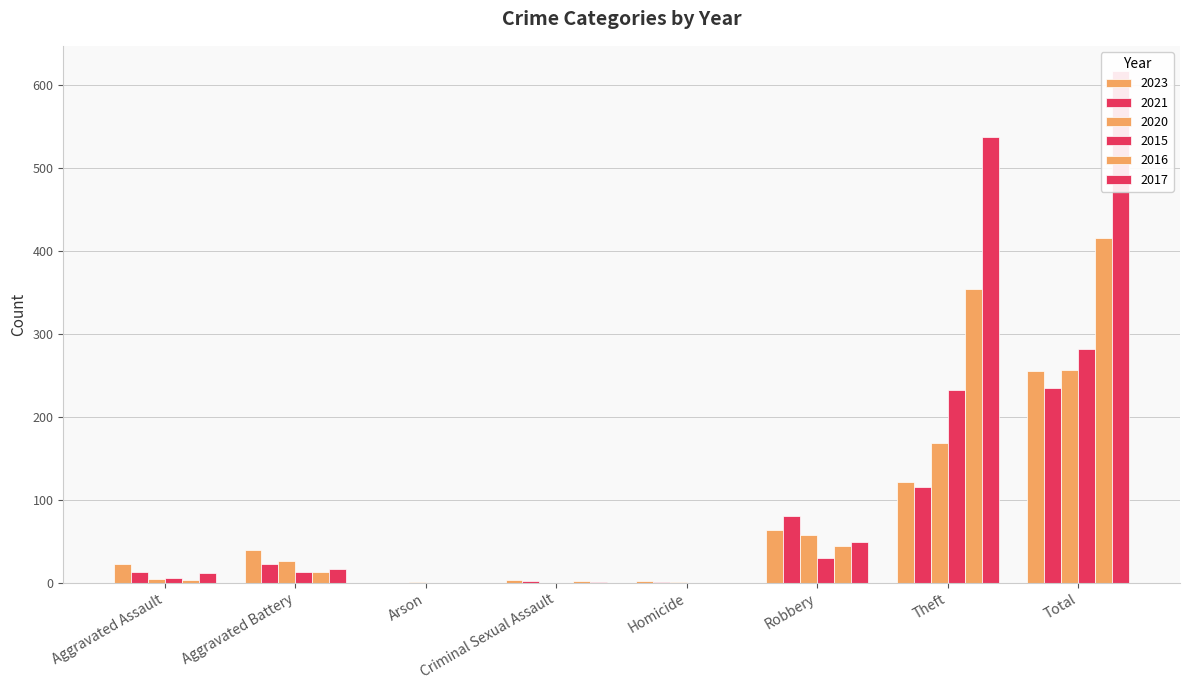

How many groups of bars are there?

8